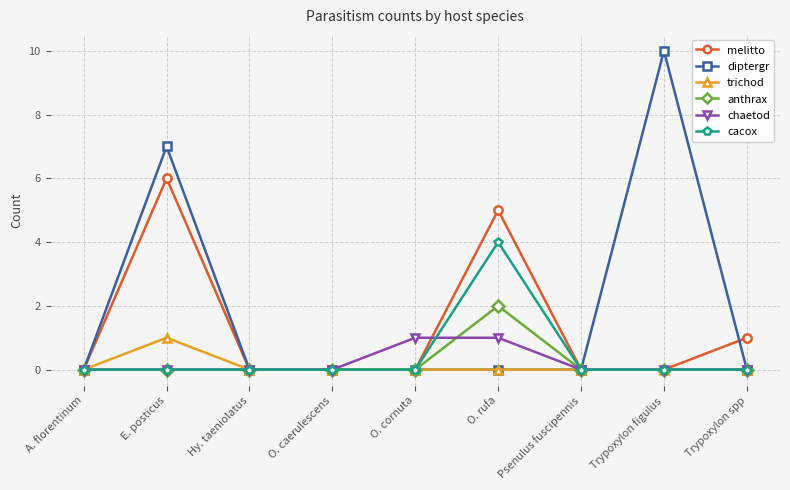

Which series has the largest total across all categories?

diptergr